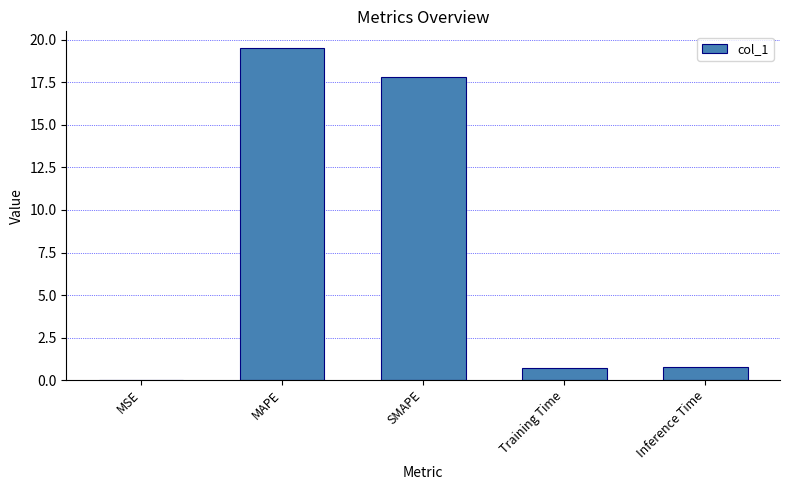

Which category has the highest value across all series?

MAPE